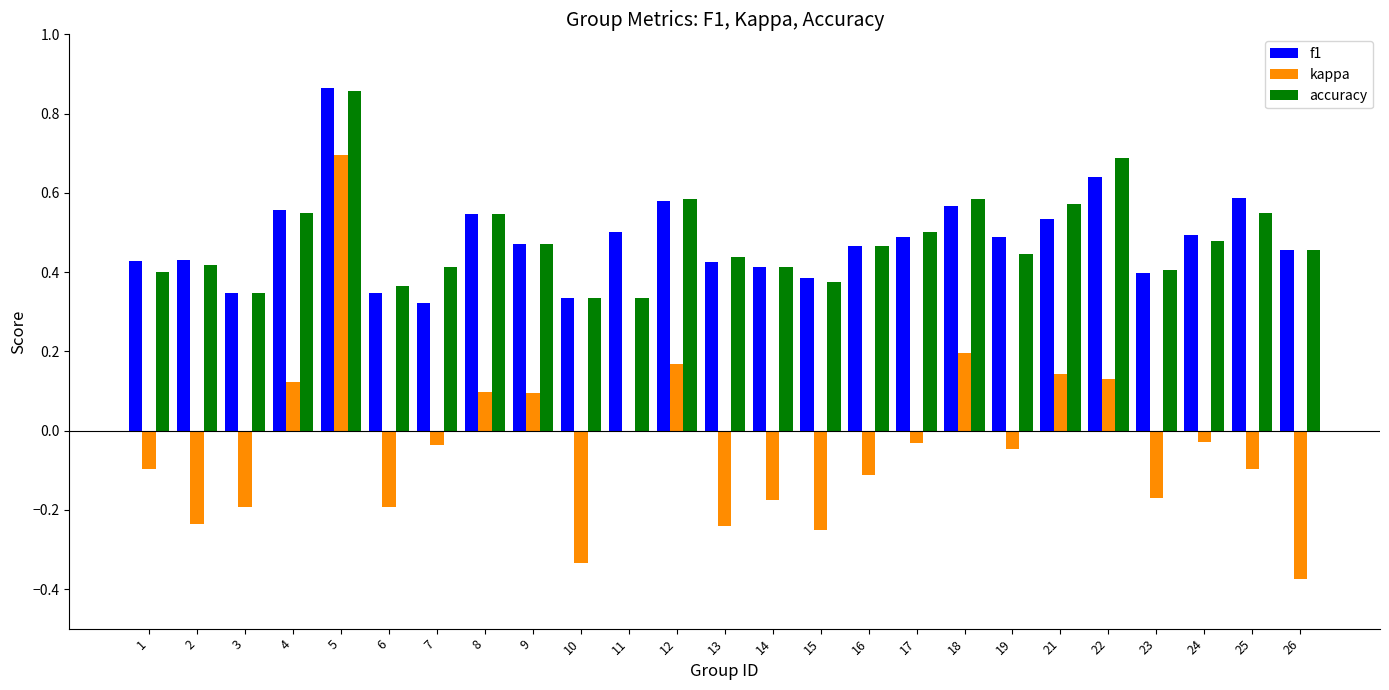

Between 6 and 22, which series saw the biggest shift?

kappa